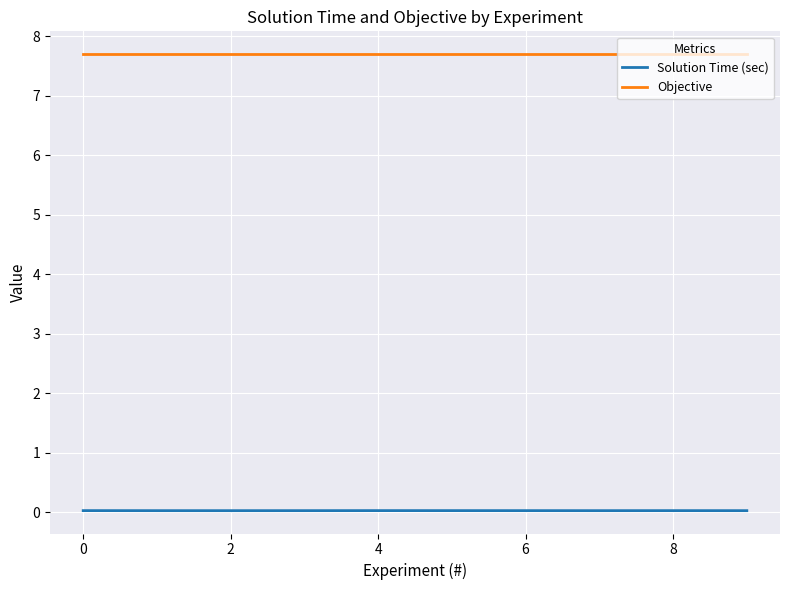

Rank the series by their average value, from highest to lowest.

Objective, Solution Time (sec)